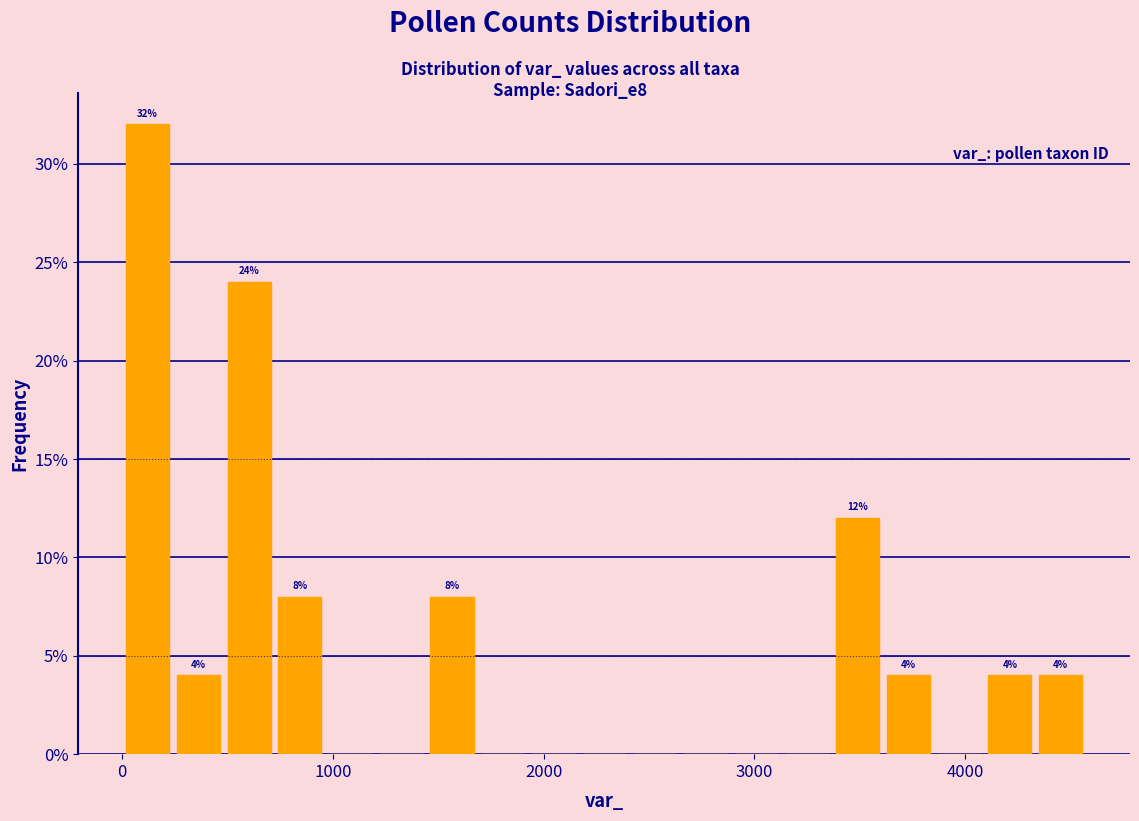

Read against the x-axis, roughly where is the centre of the tallest bar?

100